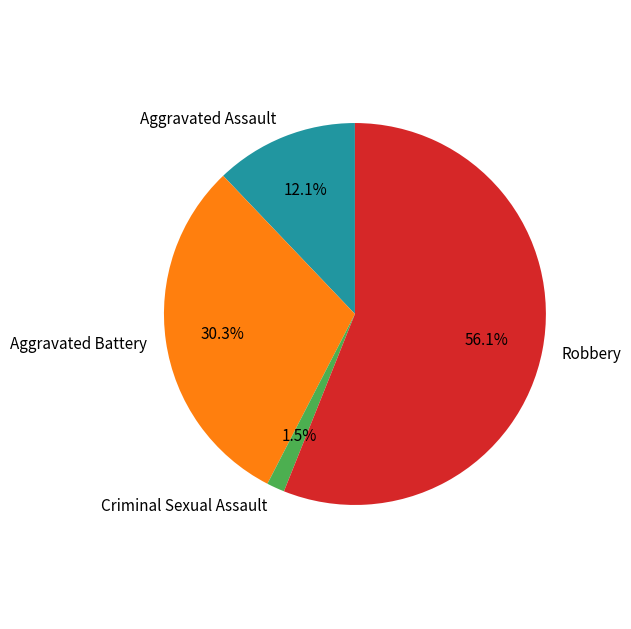

Between Aggravated Assault and Robbery, which is larger?

Robbery